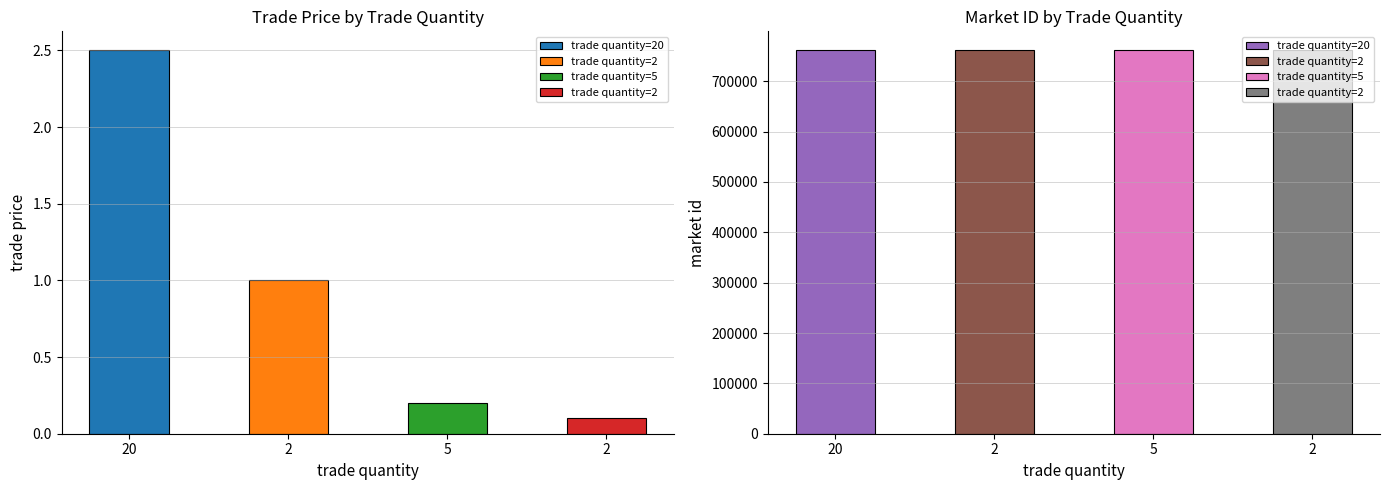

What is the total value across all series at 2?

761010.0